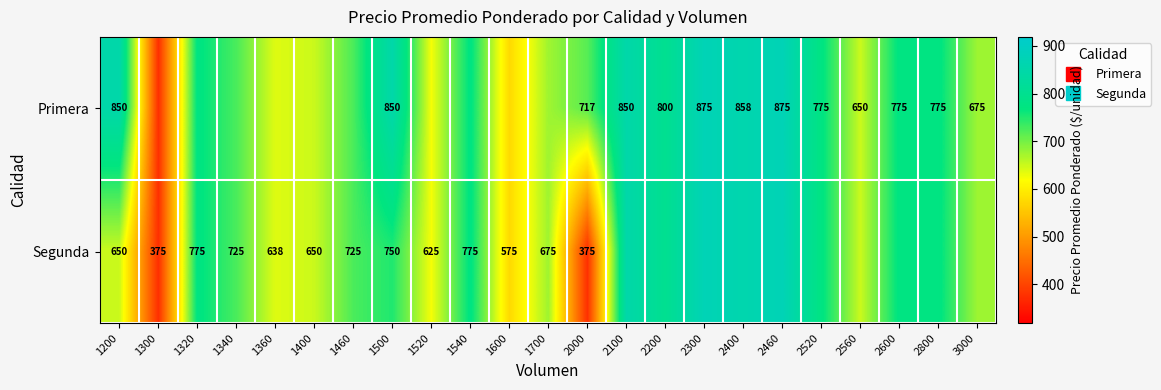

What is the difference between the maximum and second lowest values in the Segunda series?

500